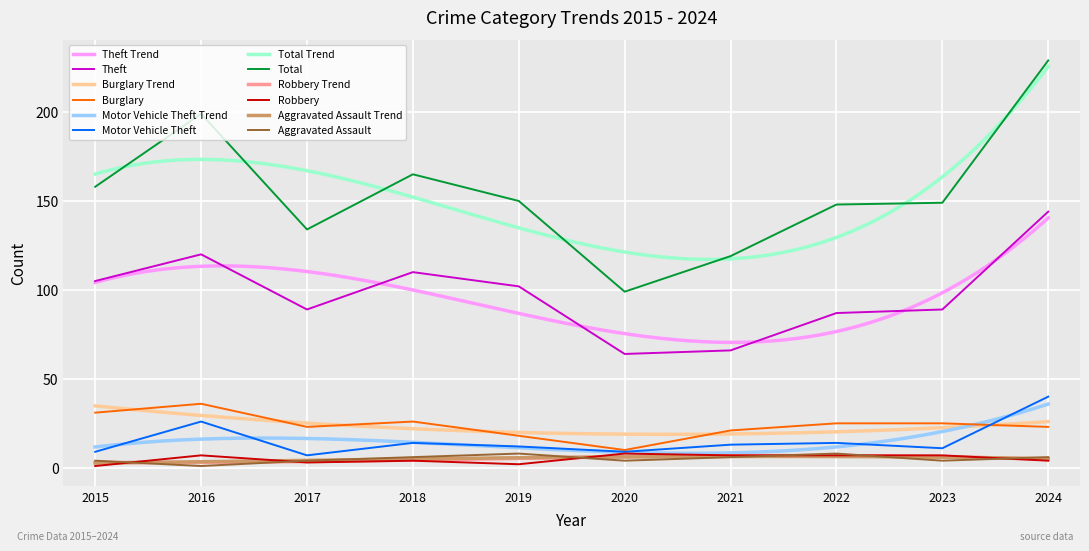

How many series are shown in this chart?

6